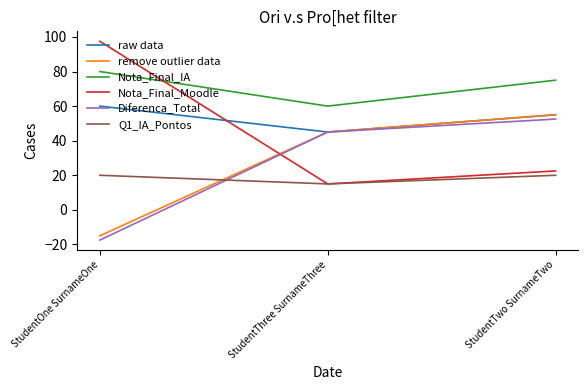

What position from the left is StudentTwo SurnameTwo?

3